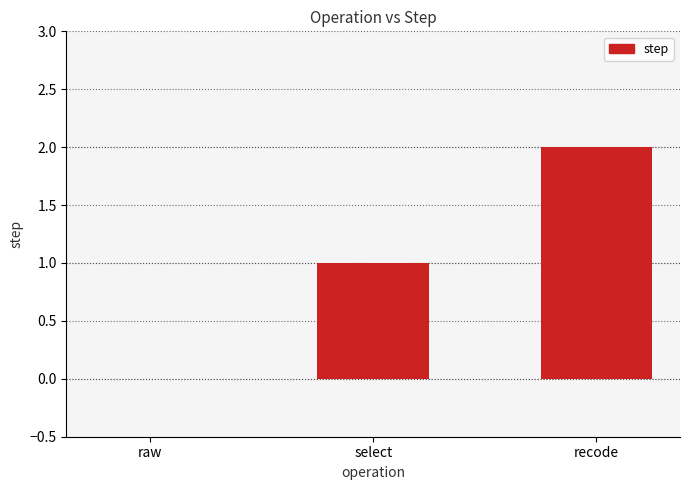

What is the ratio of the value at recode to the value at select?

2.0